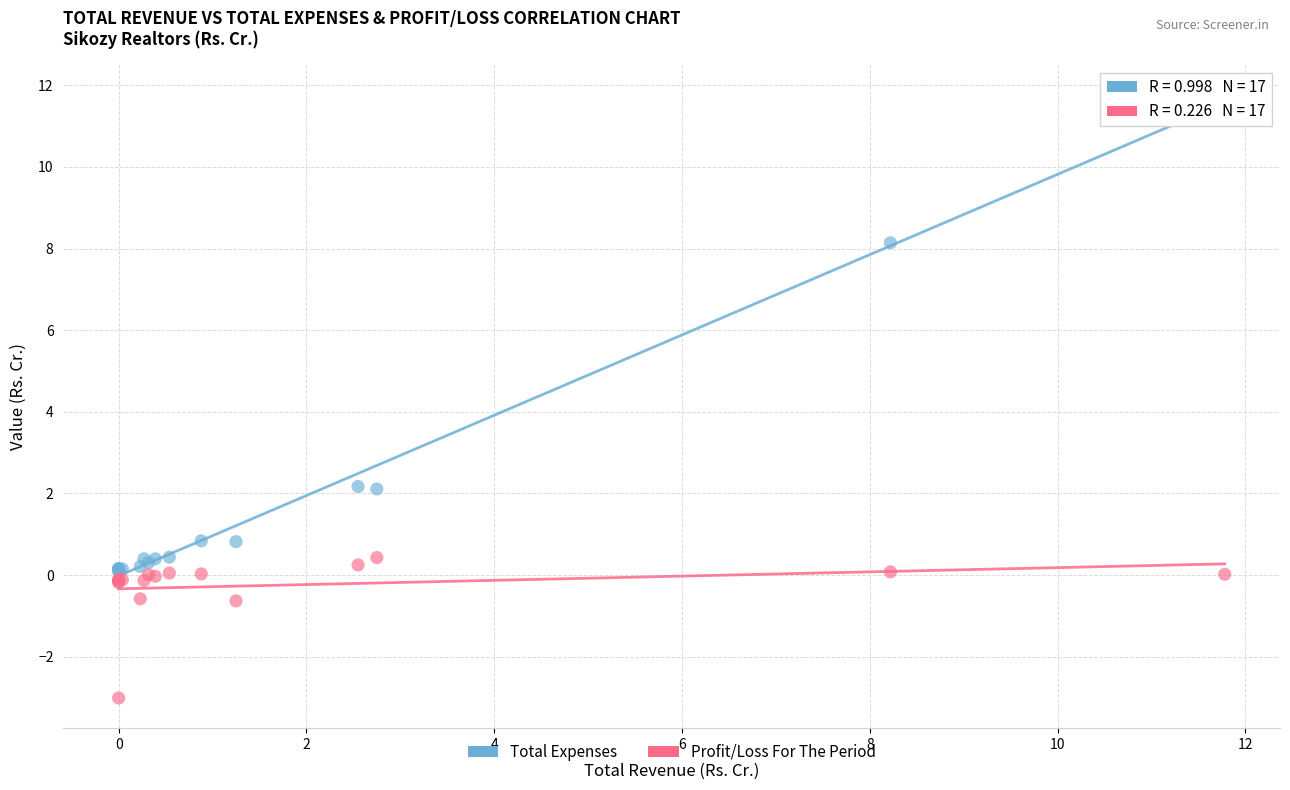

Which series contains the highest Y value?

Total Expenses